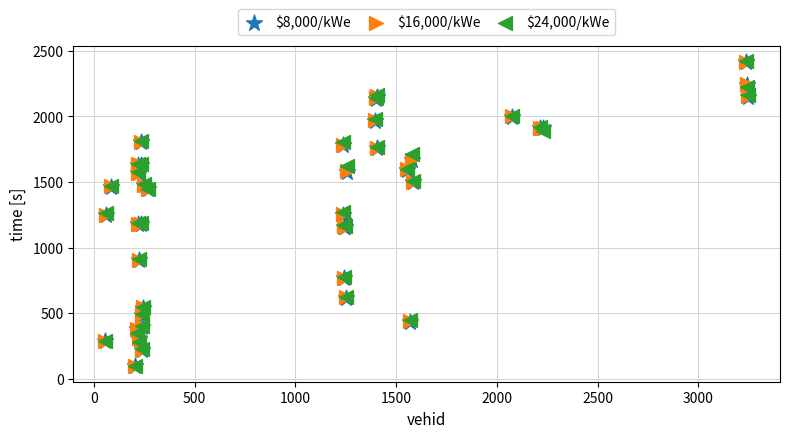

Which series has the largest Y range (max minus min)?

$8,000/kWe